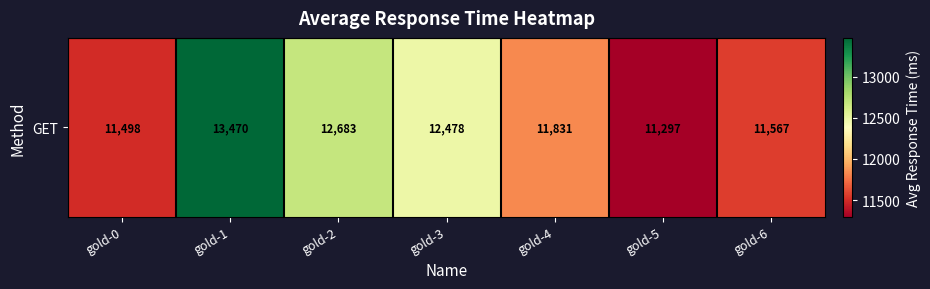

Rank the categories by value from highest to lowest.

gold-1, gold-2, gold-3, gold-4, gold-6, gold-0, gold-5